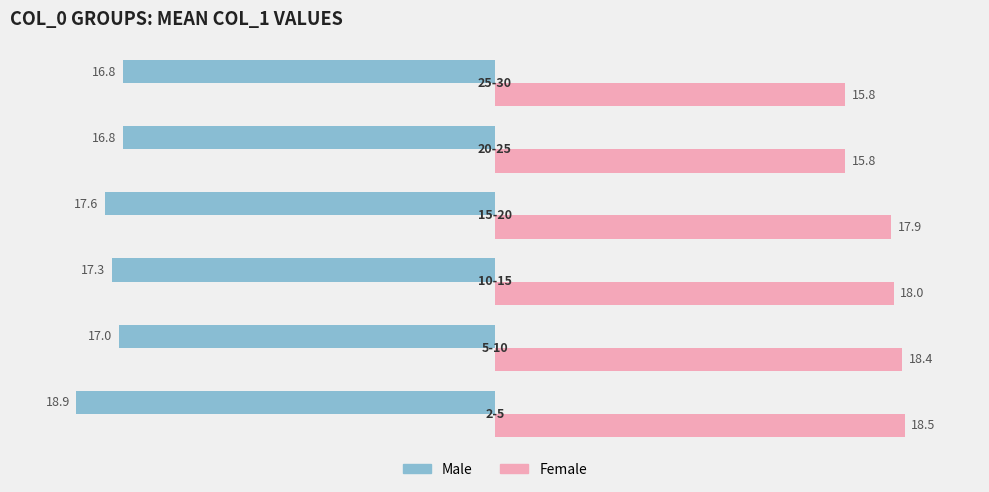

How many values in the Female series are below 18?

3